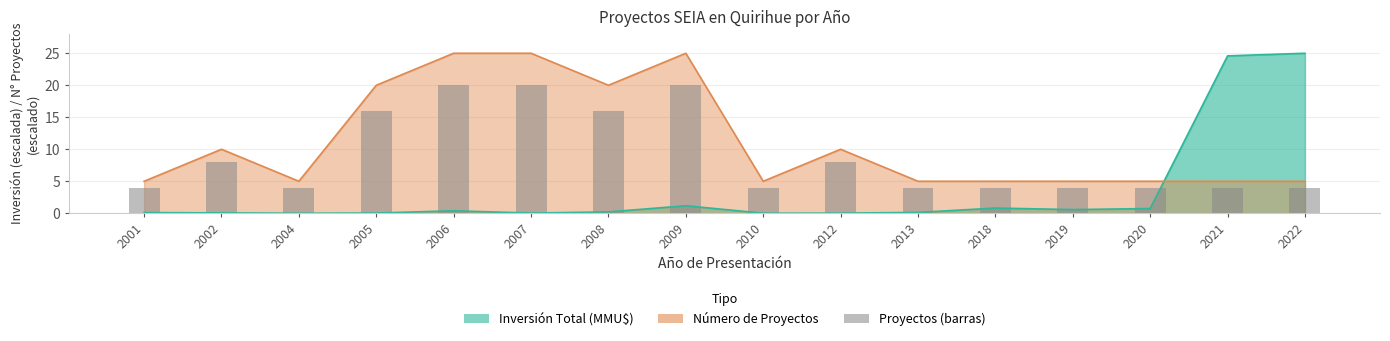

Which series has the largest range (max minus min)?

Inversión Total (MMU$)